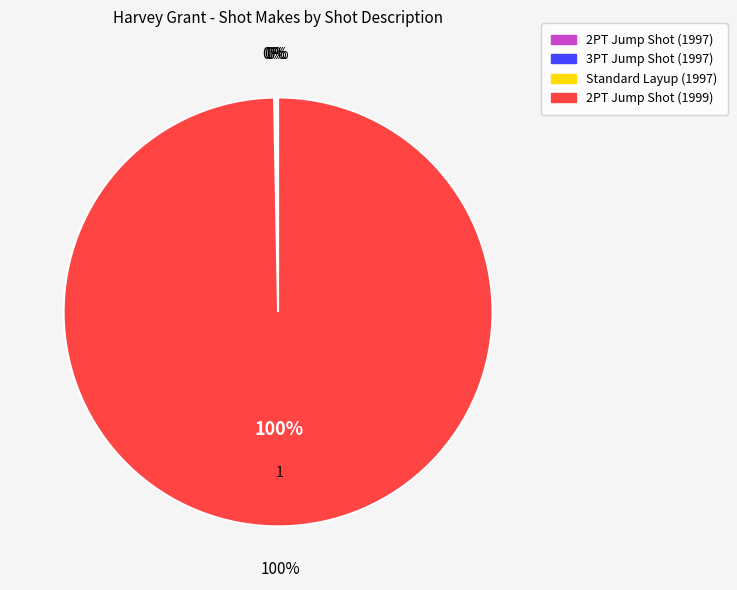

Does 2PT Jump Shot (1999) account for over 50% of the chart?

Yes